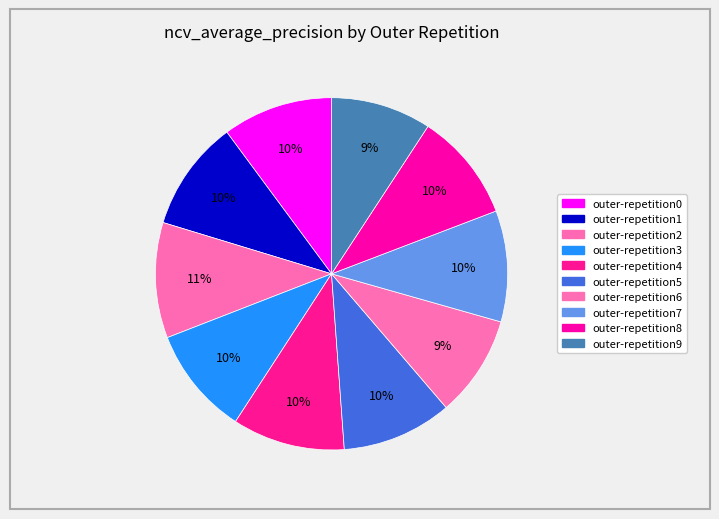

What percentage is the outer-repetition7 slice, to the nearest percent?

10%